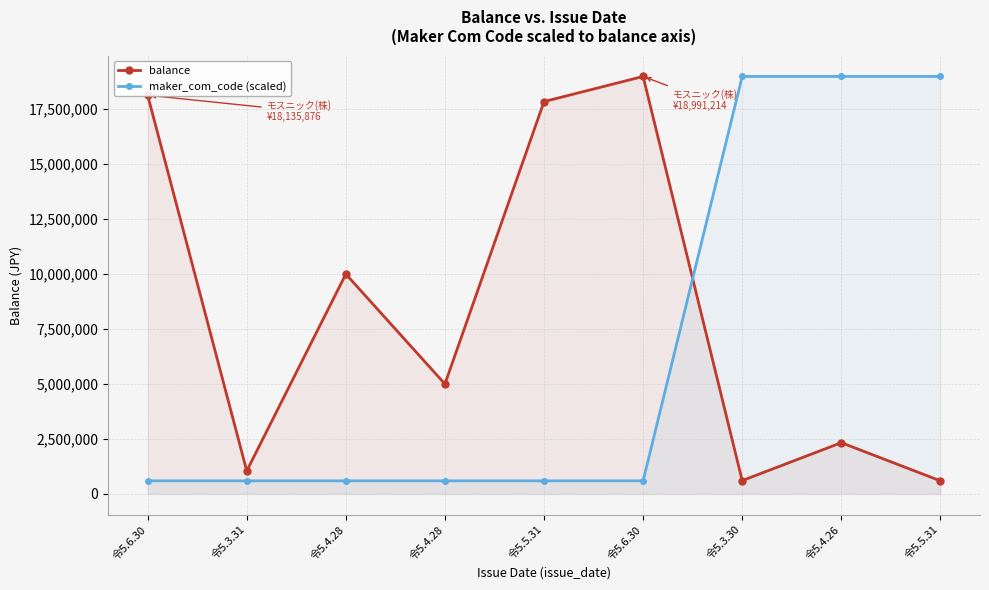

What is the minimum value for balance?

594000